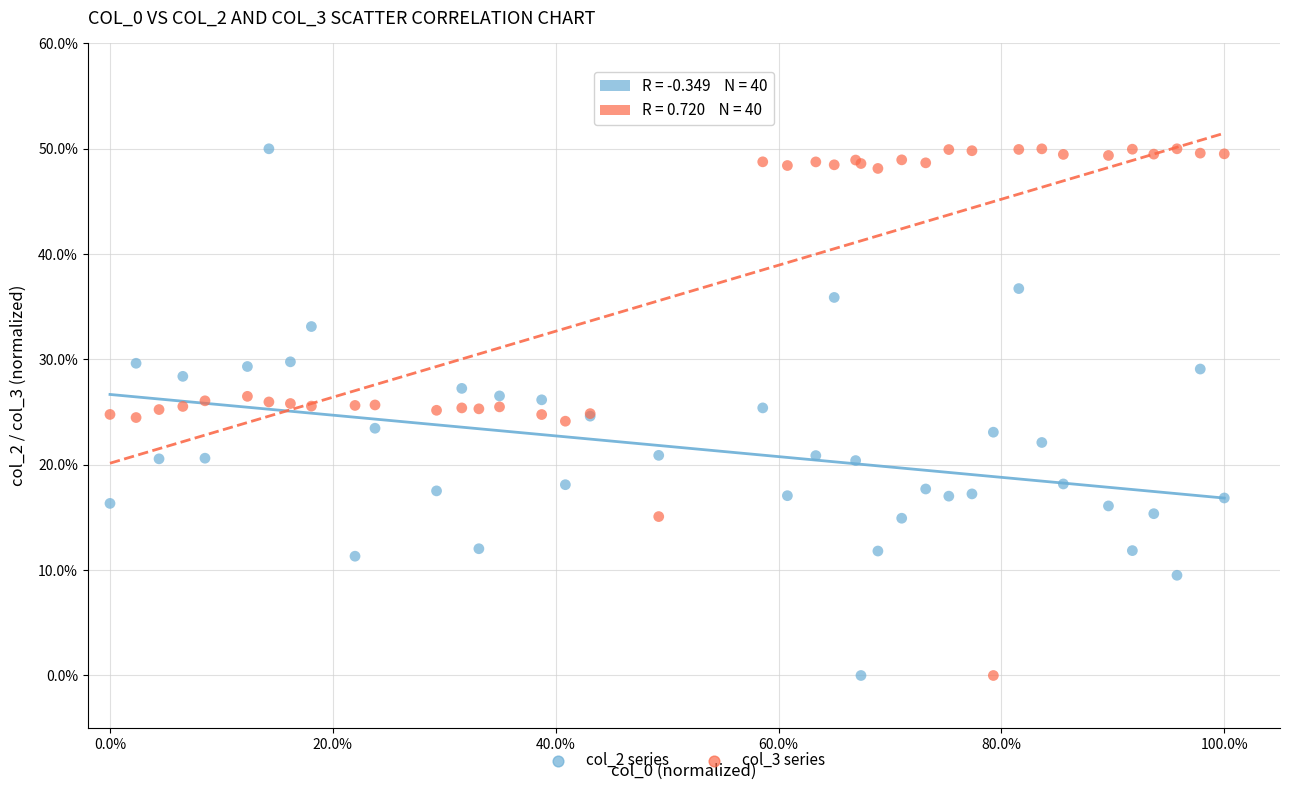

What are all the series names shown in the legend?

col_2 series, col_3 series